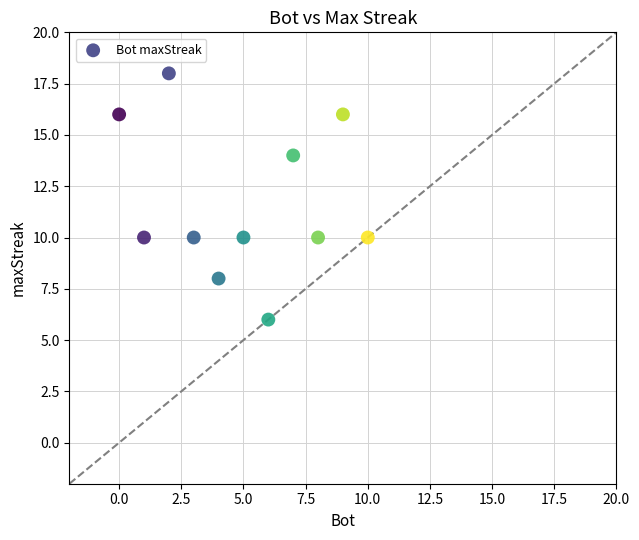

What is the range of X values (max minus min)?

10